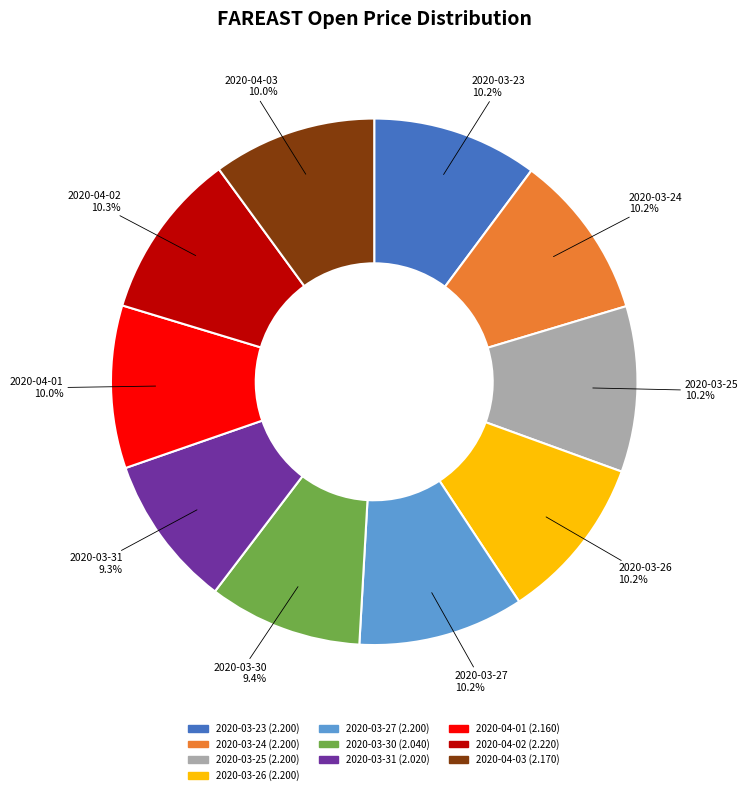

To the nearest percent, what is the average slice percentage?

10%